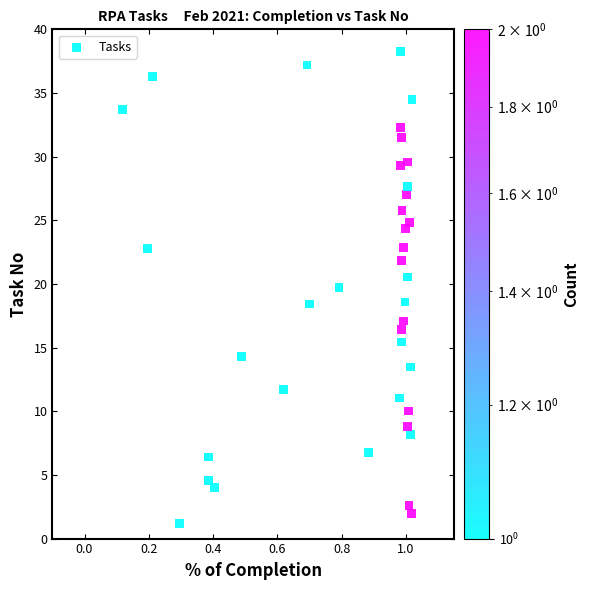

What is the range of X values (max minus min)?

0.9